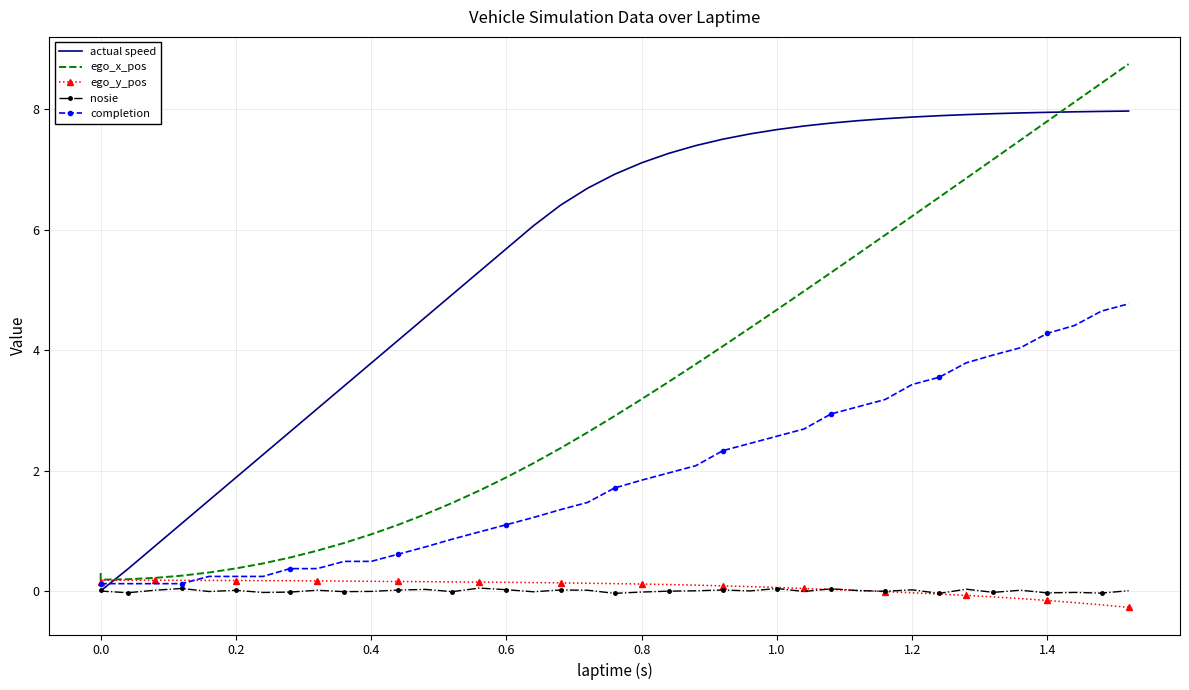

How many lines are shown in the chart?

5